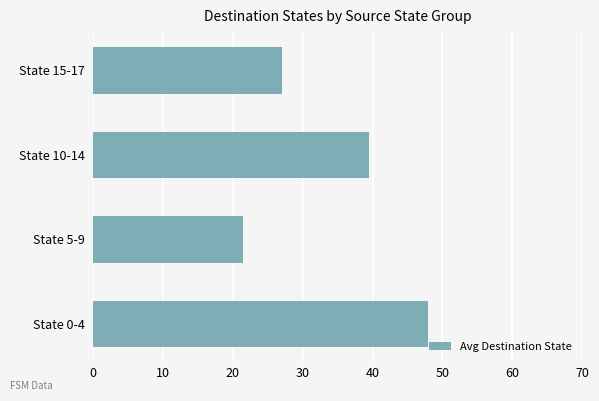

What is the difference between the second highest and second lowest values?

12.5